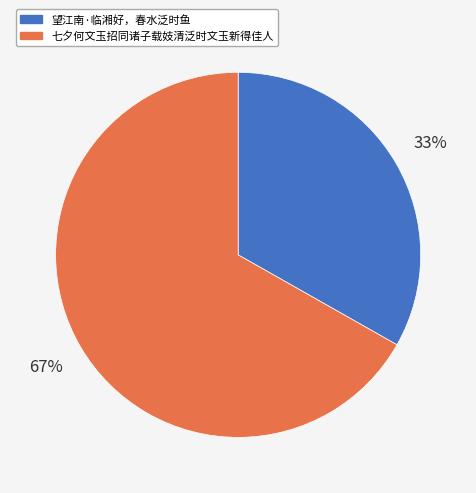

What is the ratio of the value at 七夕何文玉招同诸子载妓清泛时文玉新得佳人 to the value at 望江南·临湘好，春水泛时鱼?

2.0